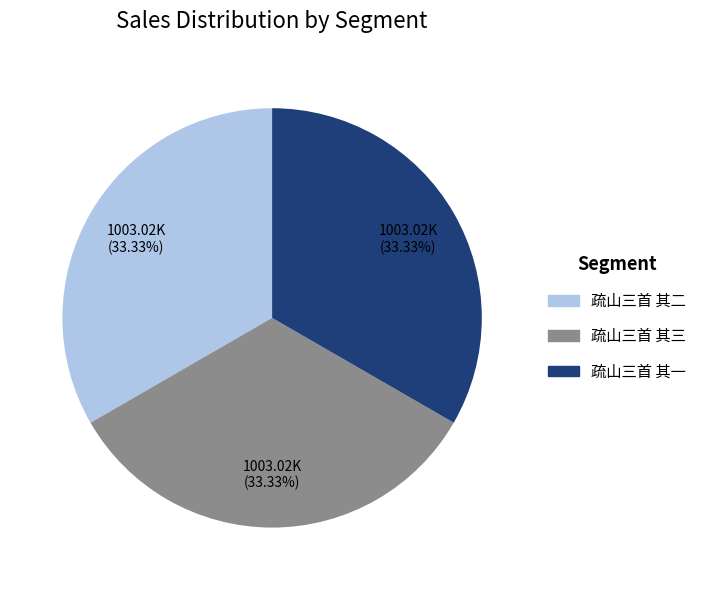

To the nearest percent, what is the average slice percentage?

33%